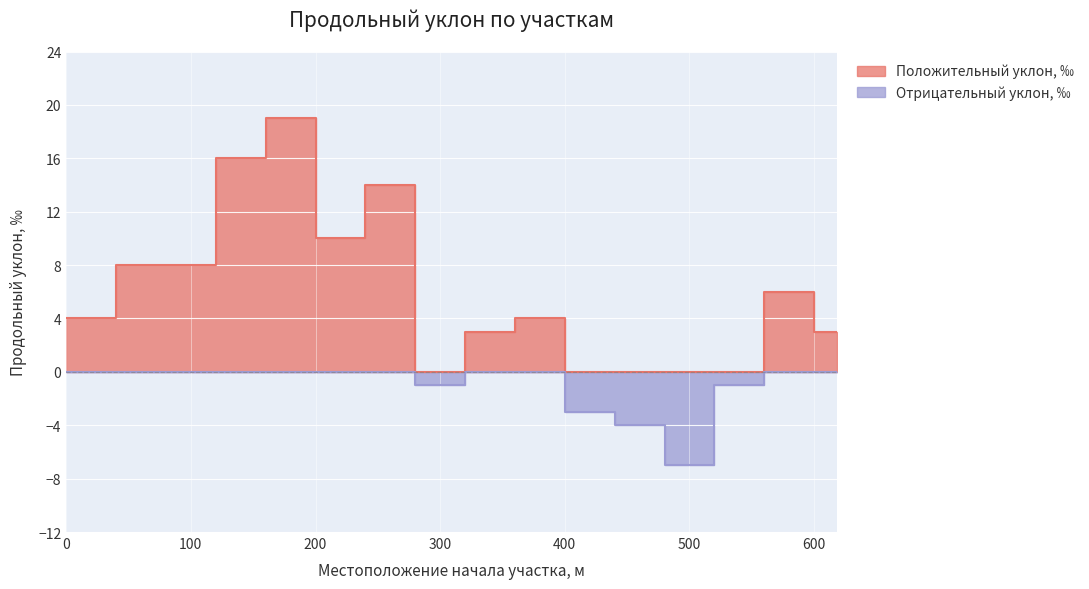

How many positive values are there?

11